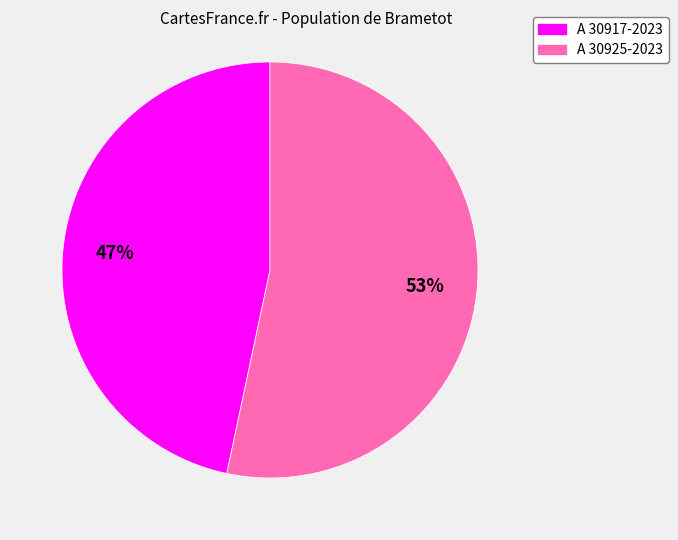

Count the number of slices in the pie.

2